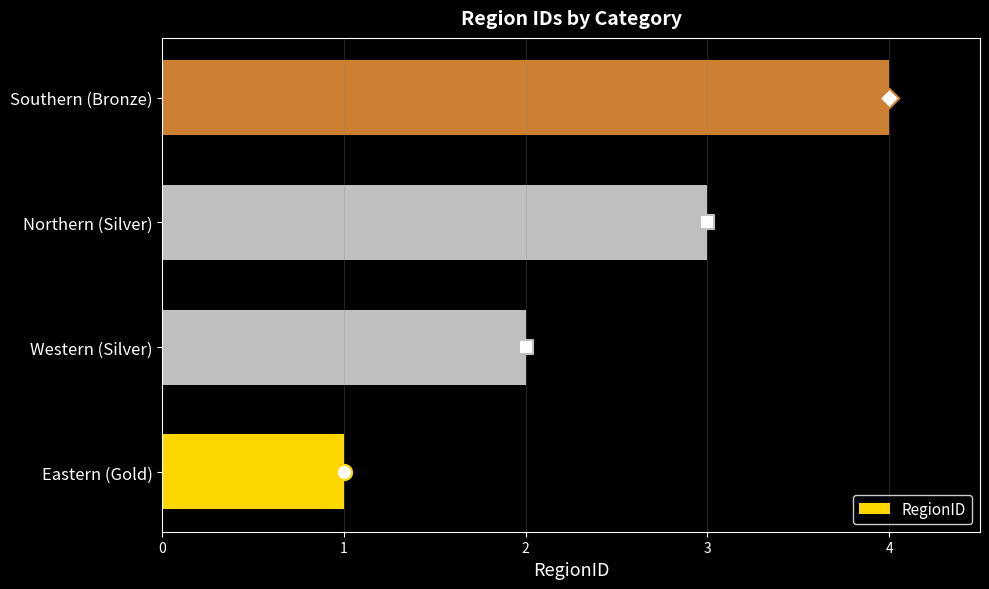

What is the sum of the RegionID values at Western (Silver) and Northern (Silver)?

5